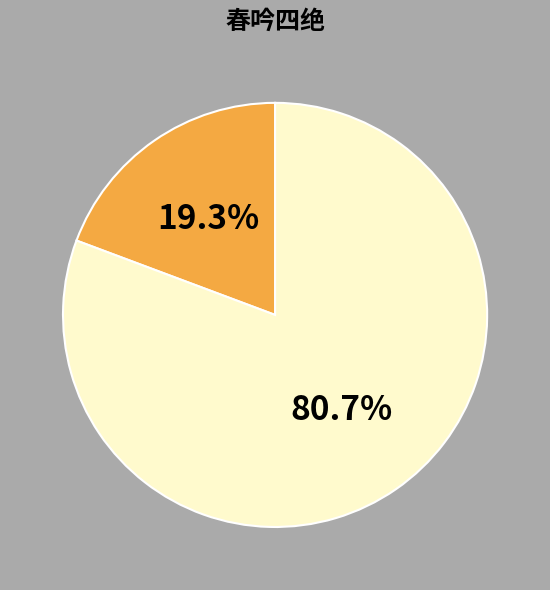

To the nearest percent, what is the average slice percentage?

50%